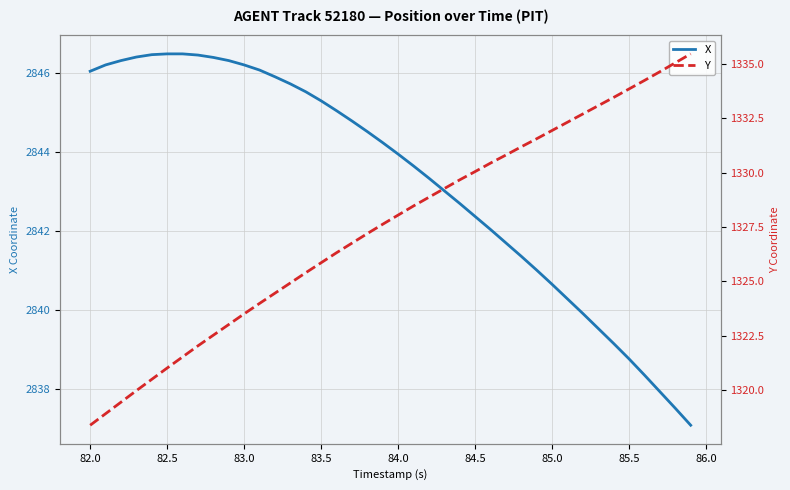

What is the average value of the Y series?

1327.5